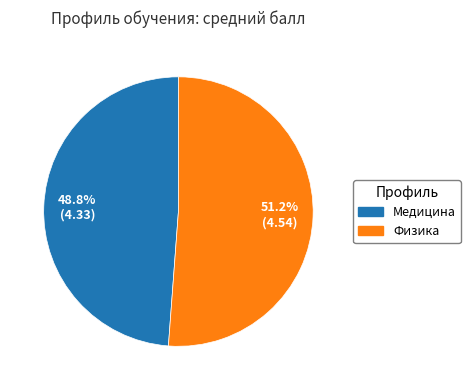

What is the majority slice?

Физика